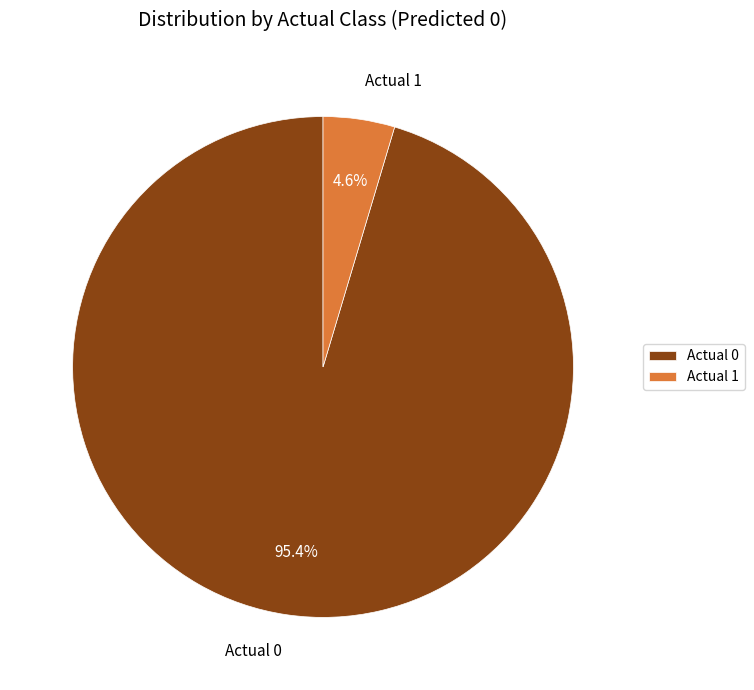

Does Actual 1 account for over 50% of the chart?

No